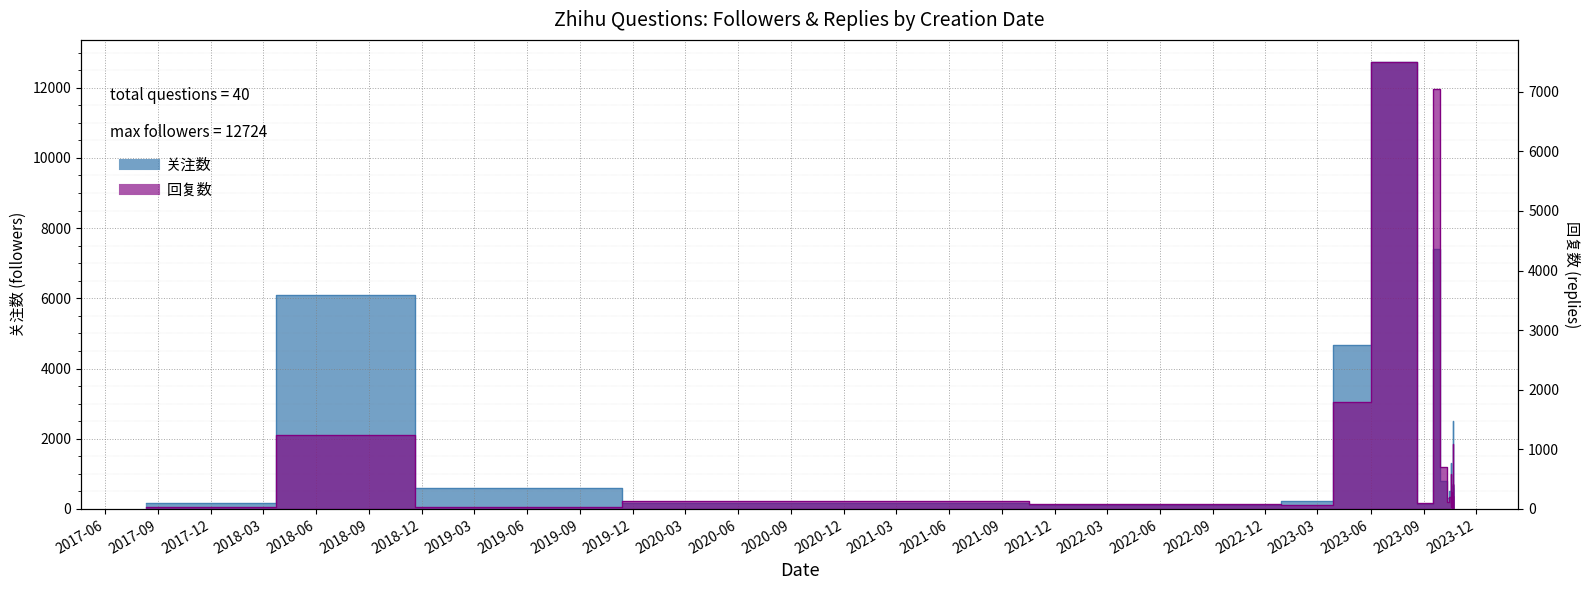

Which category has the lowest value in the 关注数 series?

2023-10-22